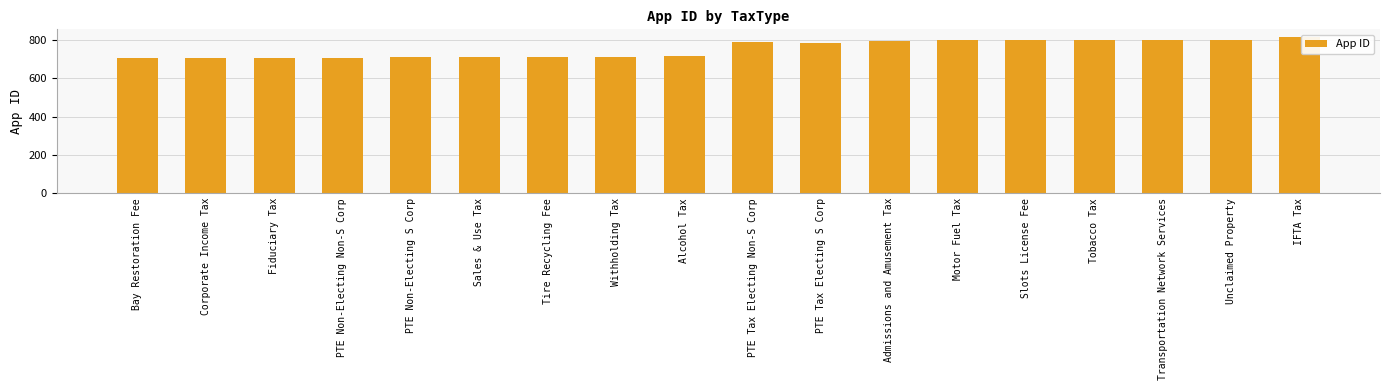

What is the sum of all values?

13583